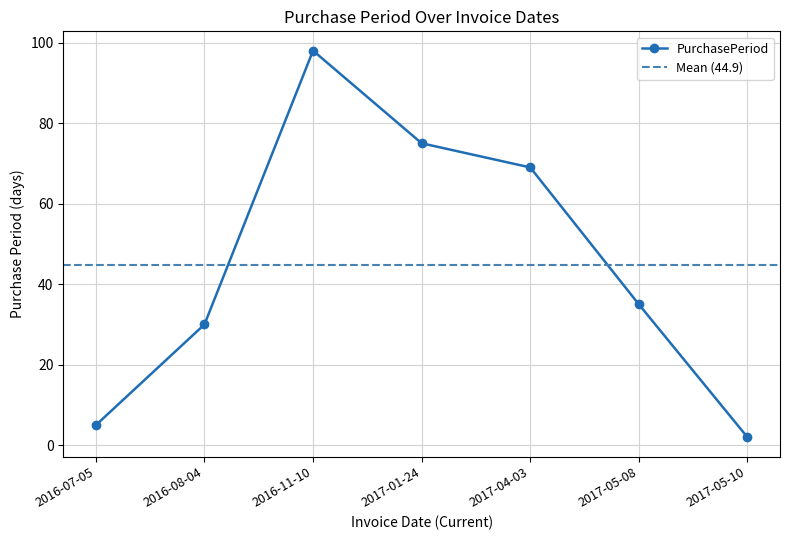

What is the difference between the values at 2016-11-10 and 2017-05-10?

96